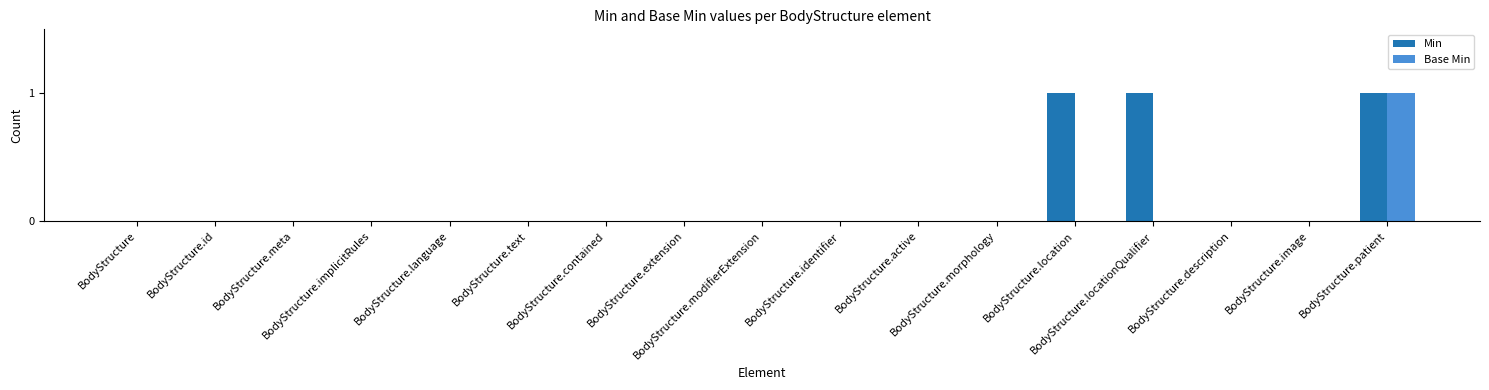

Read the Min value at BodyStructure.location.

1